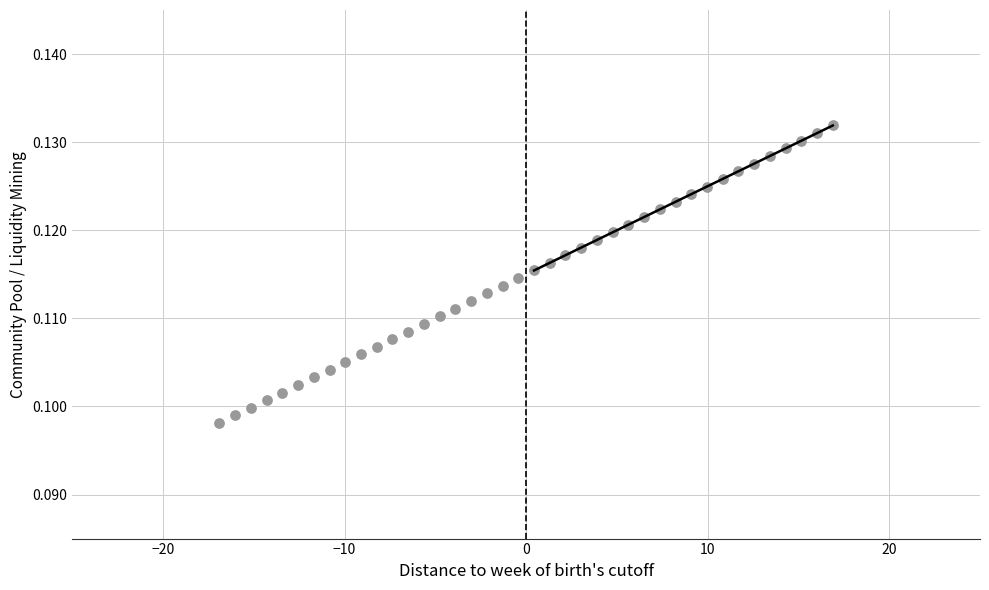

What is the range of X values (max minus min)?

33.8